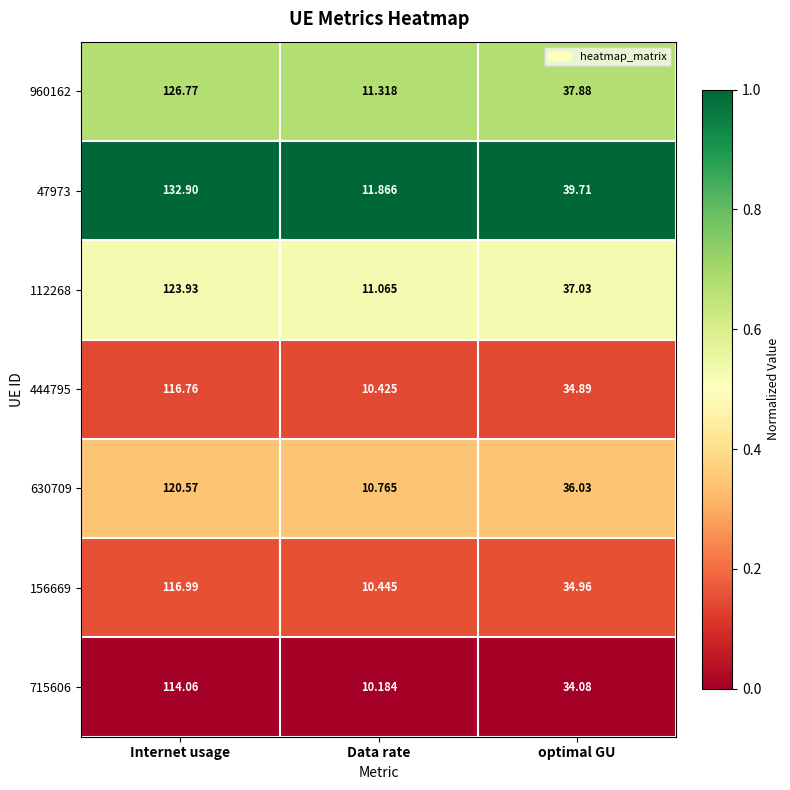

At which label does 156669 first exceed 34?

Internet usage